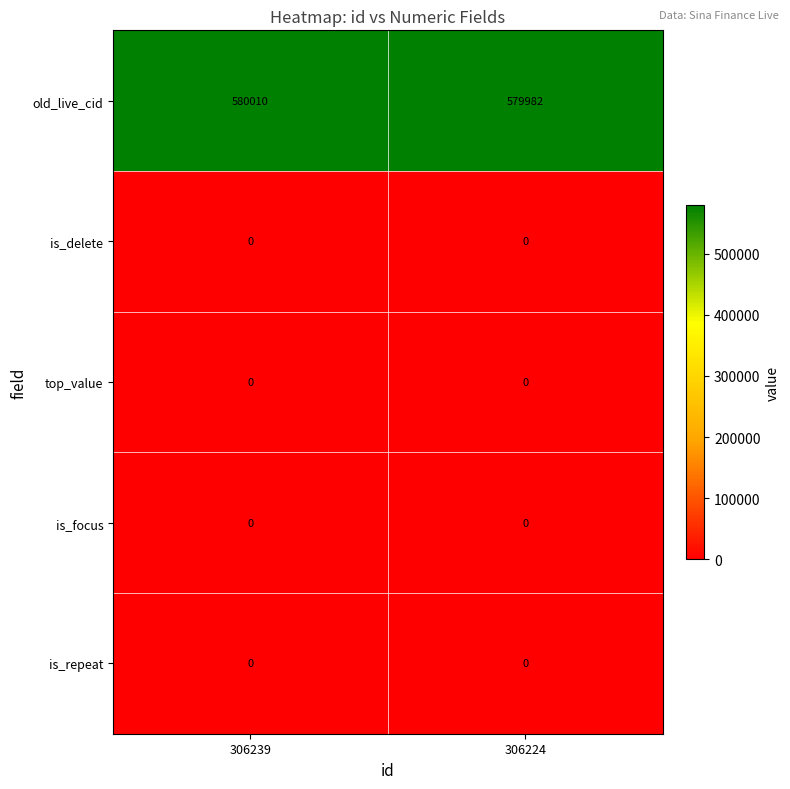

Which series has the widest spread of values?

old_live_cid